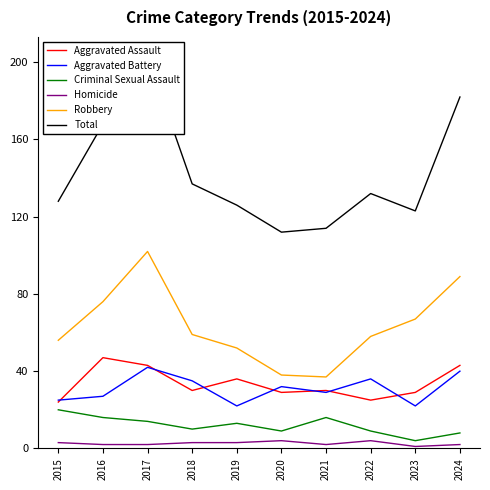

What is the difference between the highest and lowest values at 2017?

201